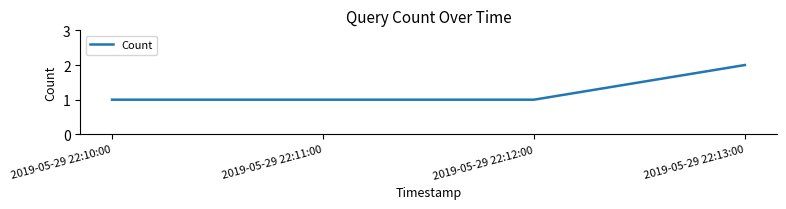

What is the sum of all values?

5